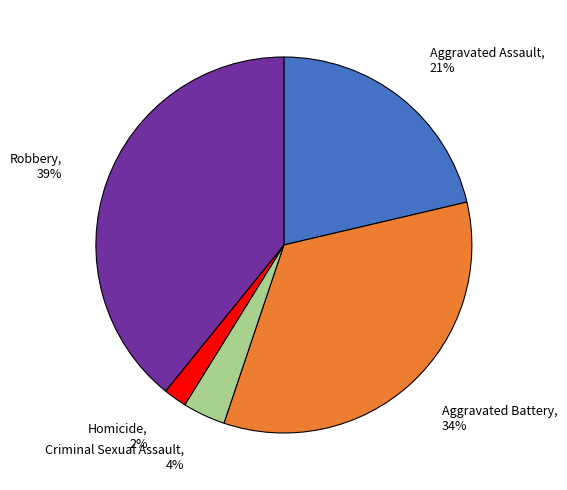

Does Criminal Sexual Assault account for over 50% of the chart?

No